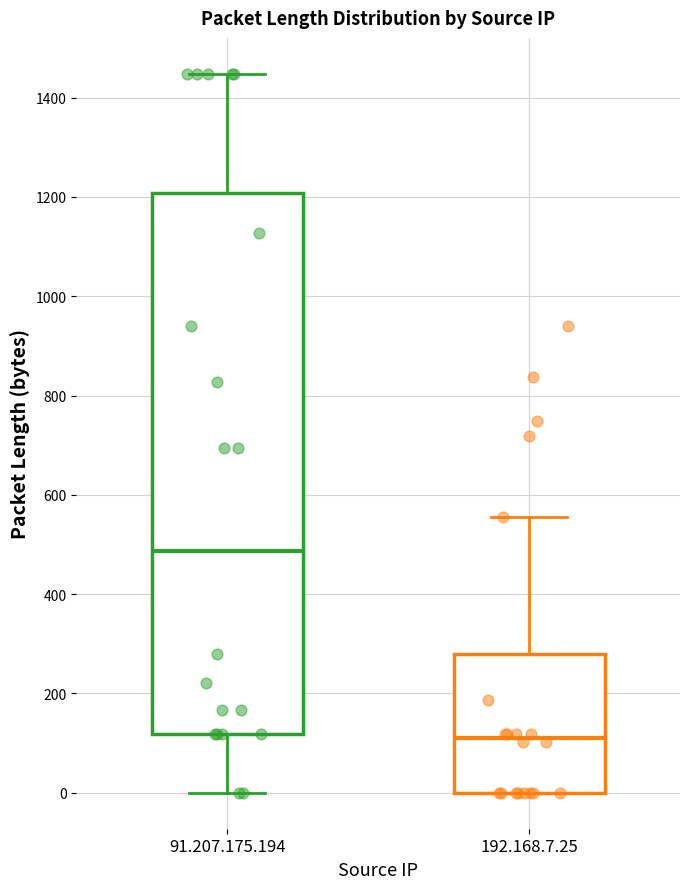

Where does the upper whisker of the box for 91.207.175.194 end on the y-axis? The values are not printed on the chart, so give them approximately, as read against the axis.

1440